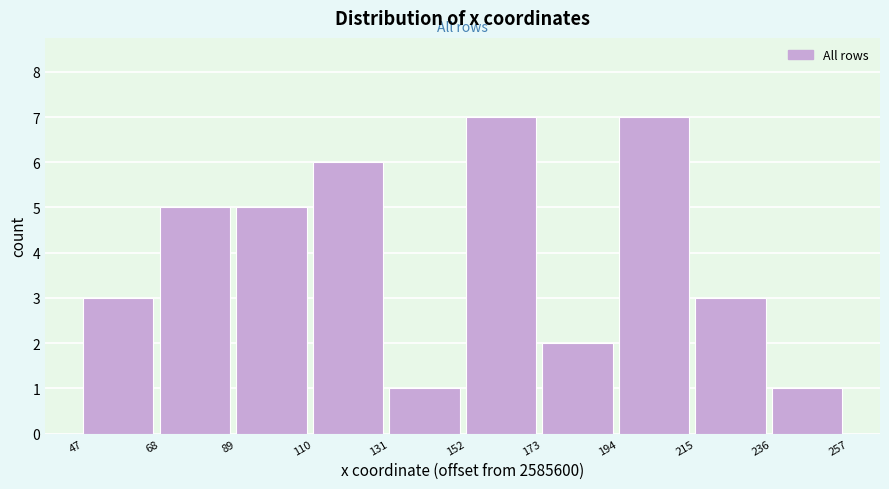

Reading left to right, transcribe this chart: for each bar, give the range it covers on the x-axis and its height. The values are not printed on the chart, so give them approximately, as read against the axis.

47 to 68: 3
68 to 89: 5
89 to 110: 5
110 to 131: 6
131 to 152: 1
152 to 173: 7
173 to 194: 2
194 to 215: 7
215 to 236: 3
236 to 257: 1